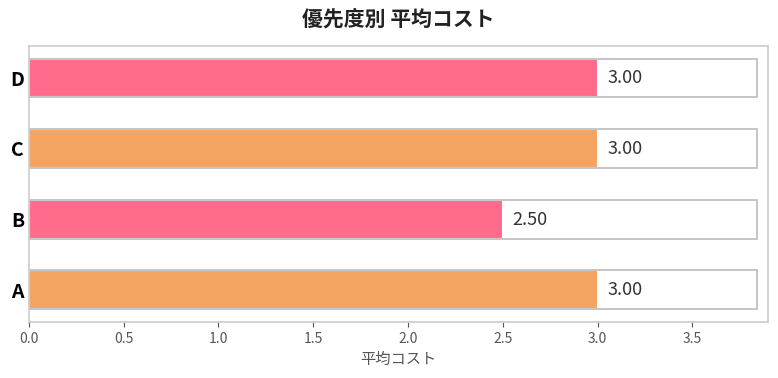

Where is the data nearest to the value 2?

B